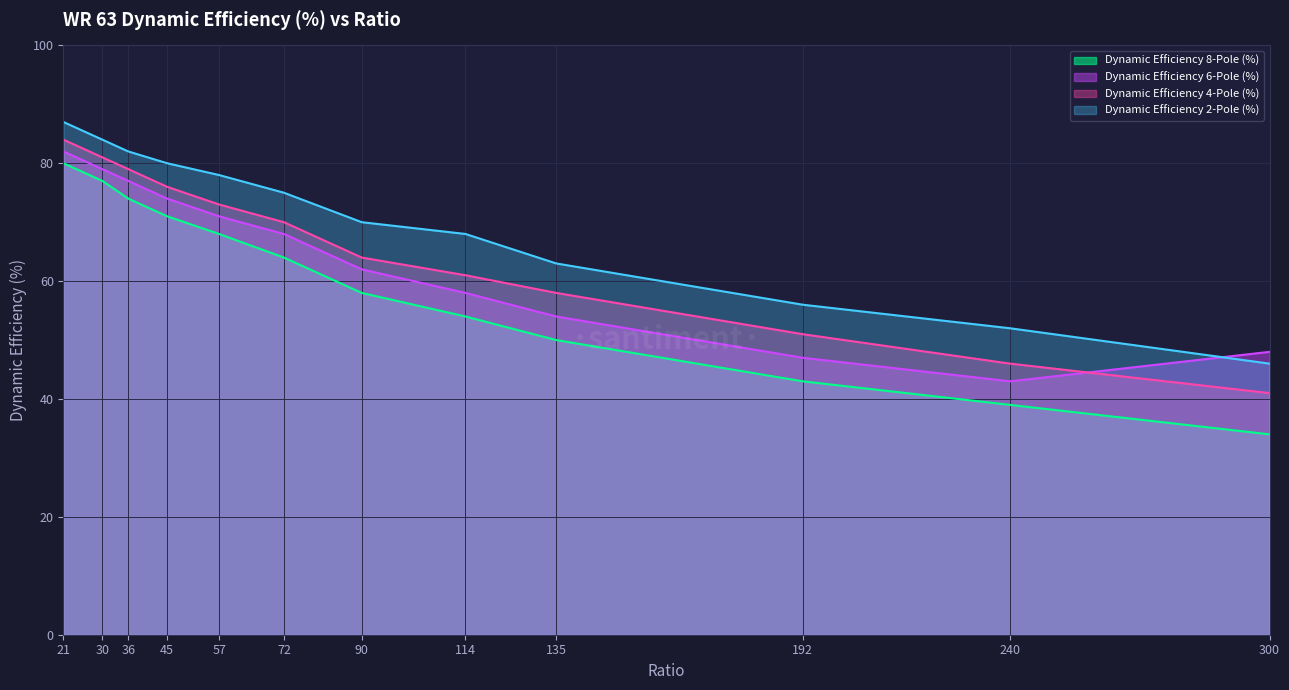

At which category does the chart reach its minimum across all series?

300